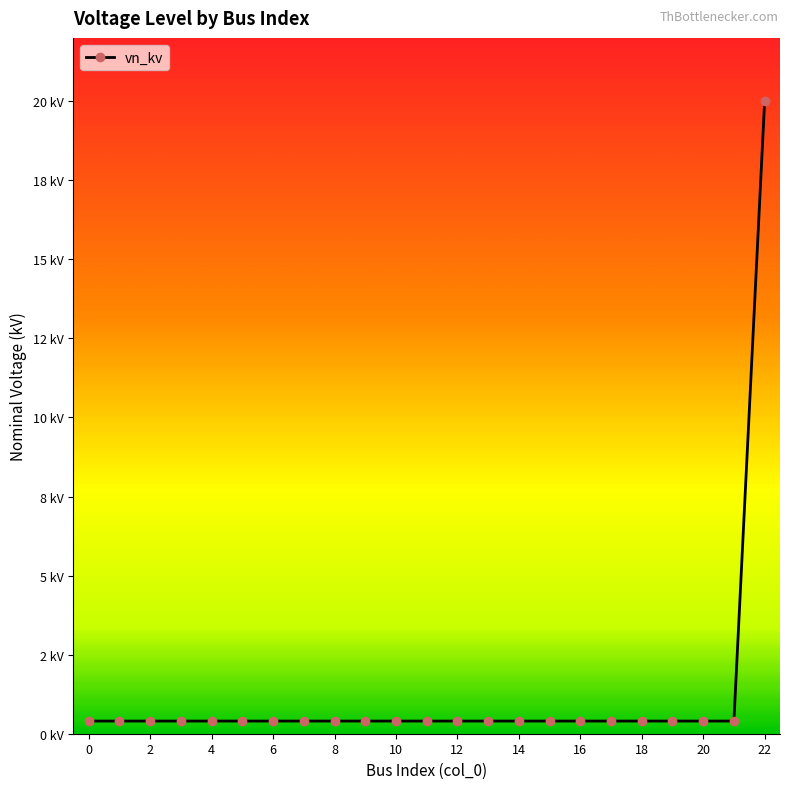

Reading left to right, transcribe all the data shown in this chart.

0.4	0.4	0.4	0.4	0.4	0.4	0.4	0.4	0.4	0.4	0.4	0.4	0.4	0.4	0.4	0.4	0.4	0.4	0.4	0.4	0.4	0.4	20.0